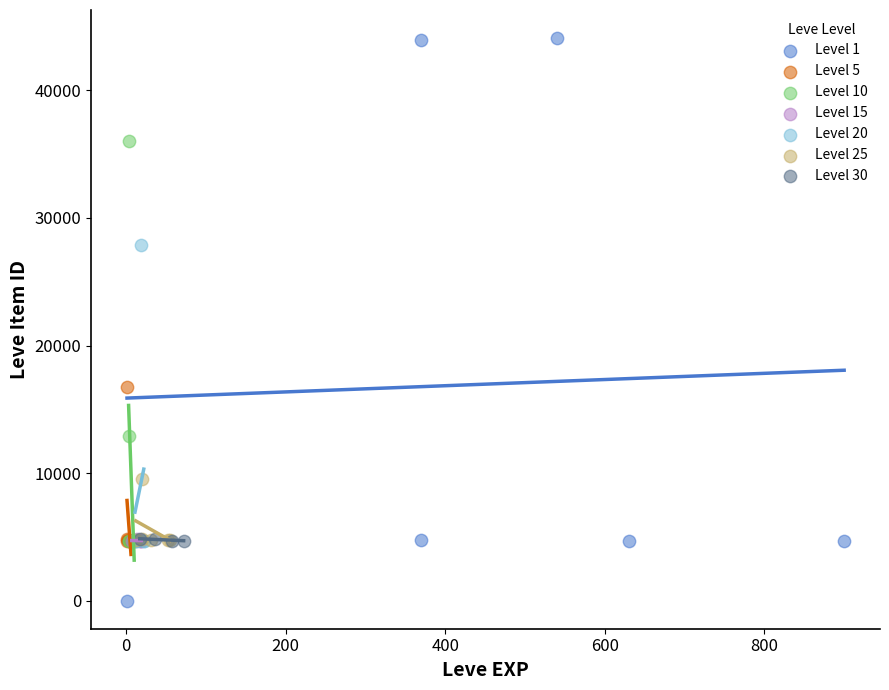

Which series has the largest Y range (max minus min)?

Level 1